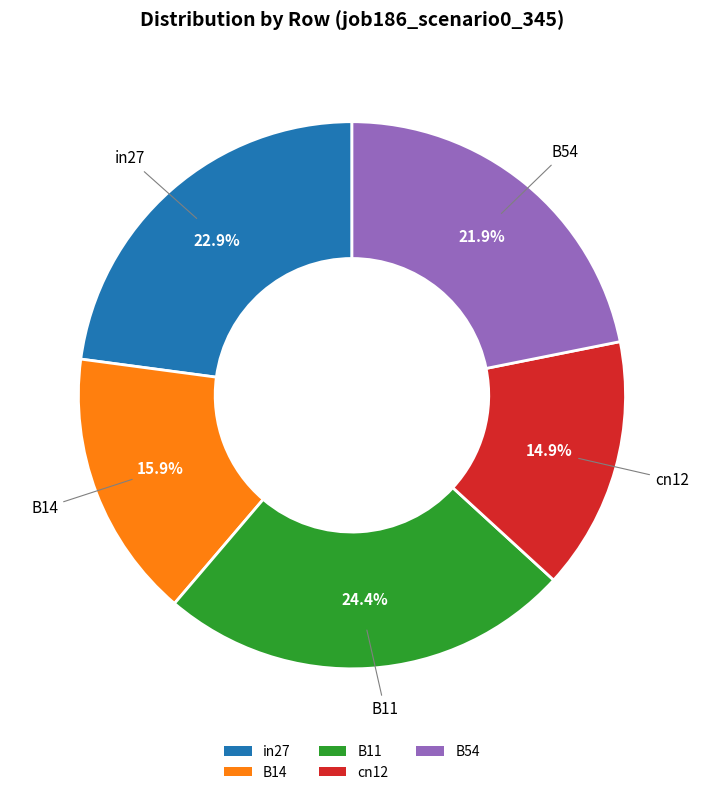

Is it true that in27 is 23% of the pie?

True